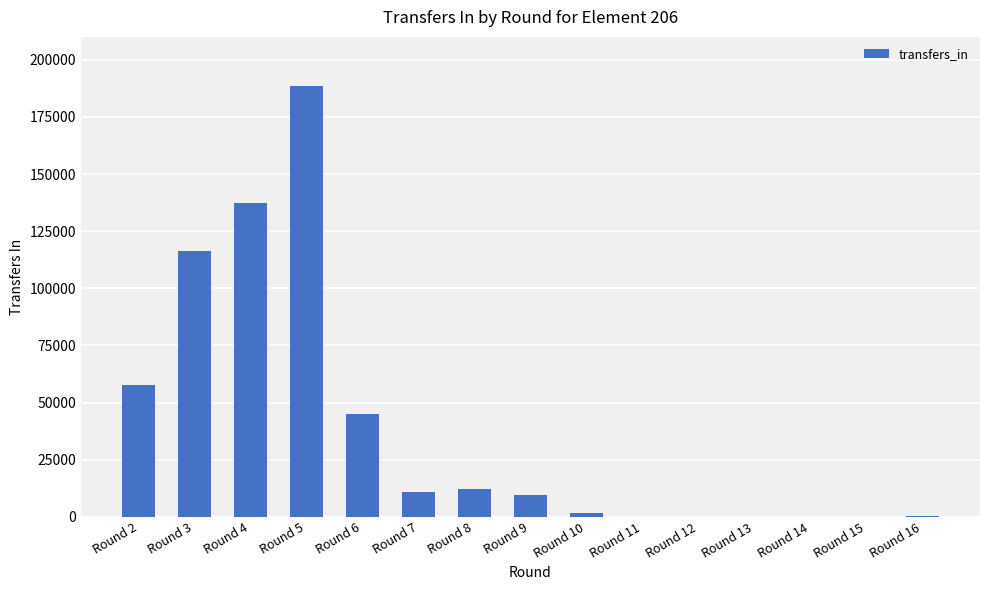

What is the average value?

38647